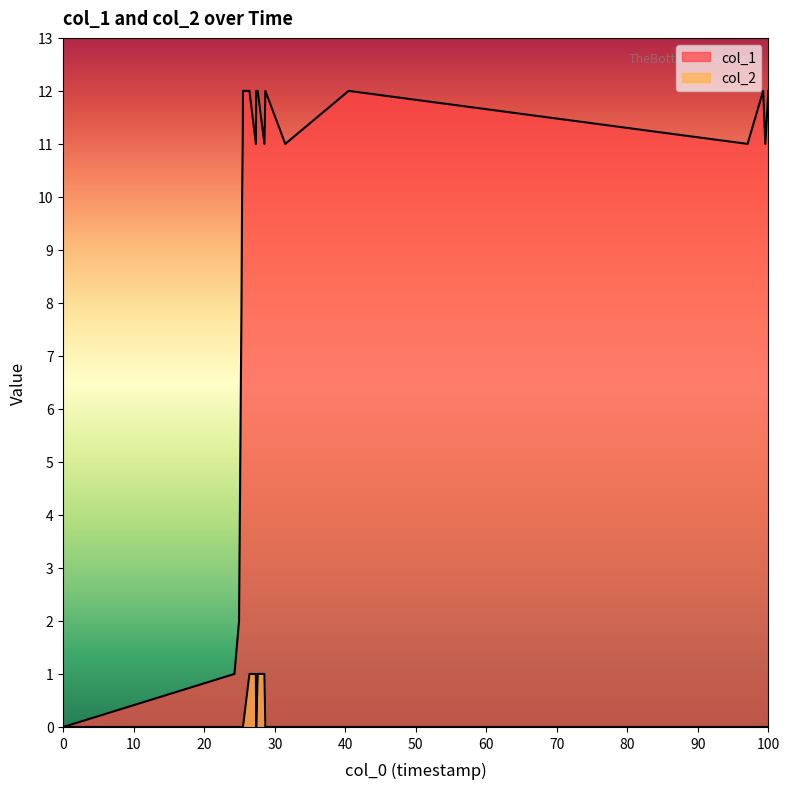

How many interior local valleys does the col_1 series have?

5